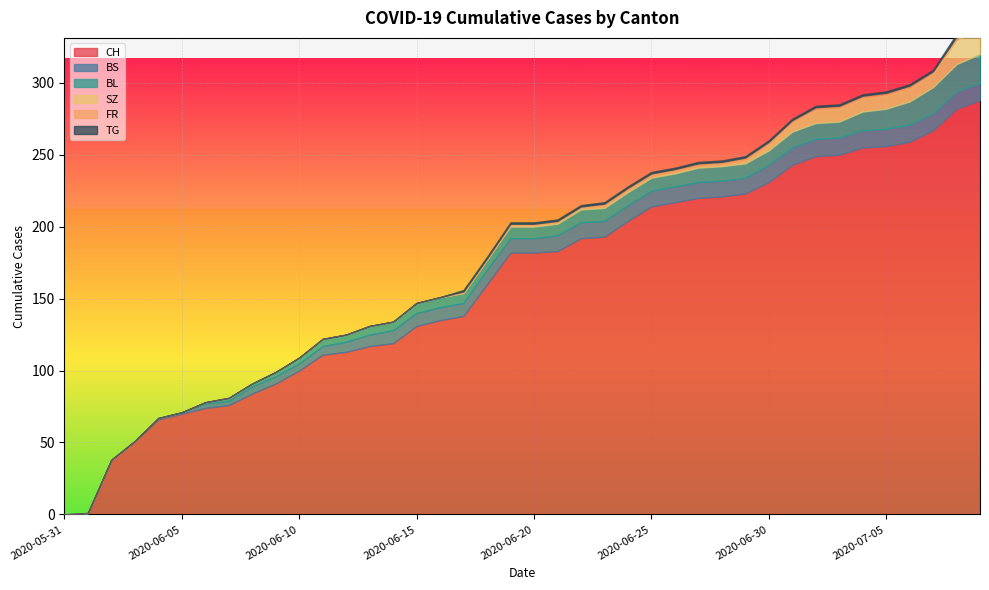

At which category does the chart reach its minimum across all series?

2020-05-31